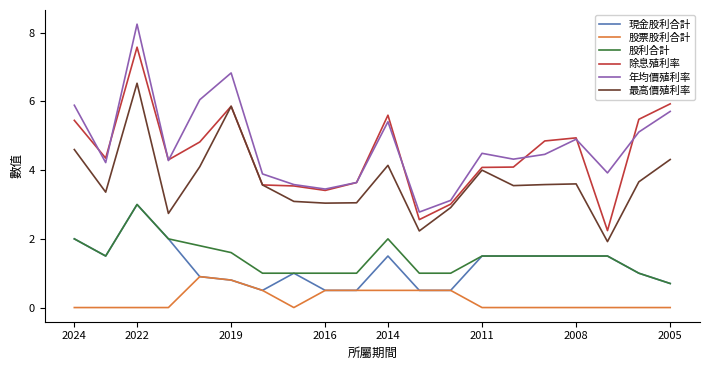

How many distinct data groups are displayed?

6